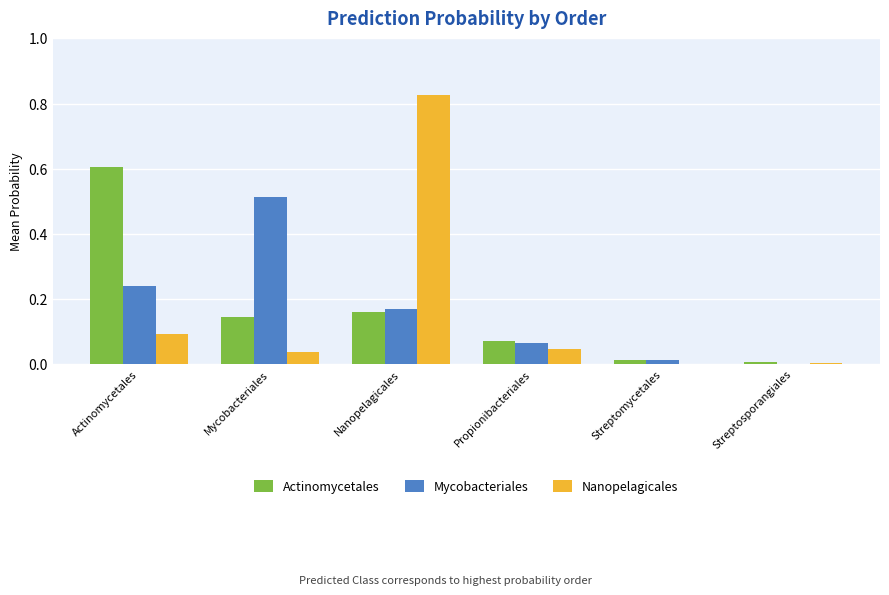

Is the value of Actinomycetales at Streptomycetales greater than the value of Mycobacteriales at Actinomycetales?

No